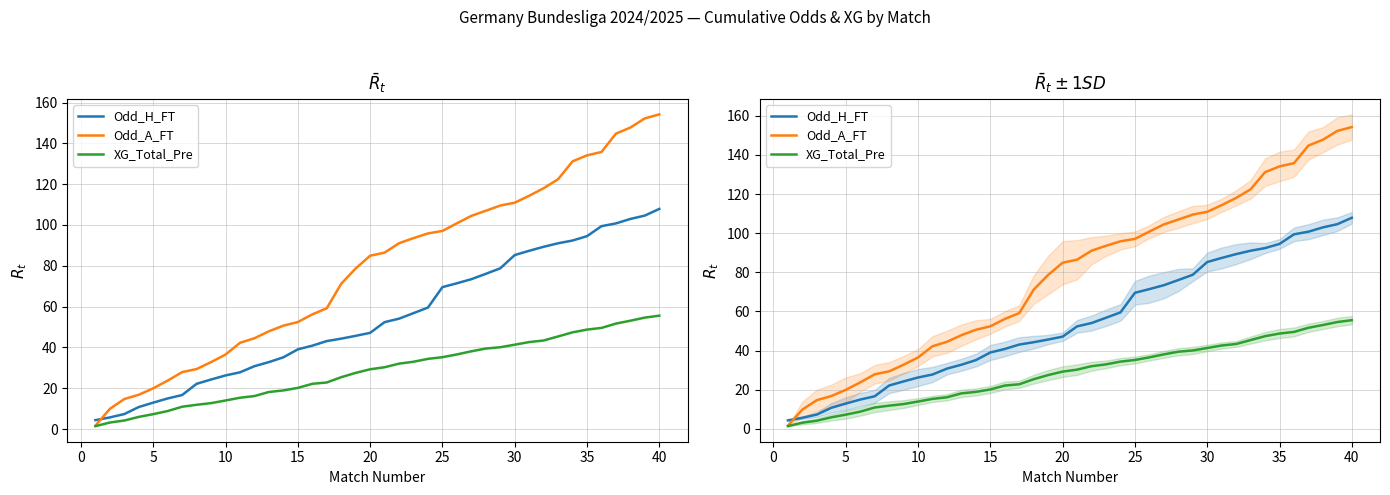

Which series changed the most between 31 and 37?

Odd_A_FT